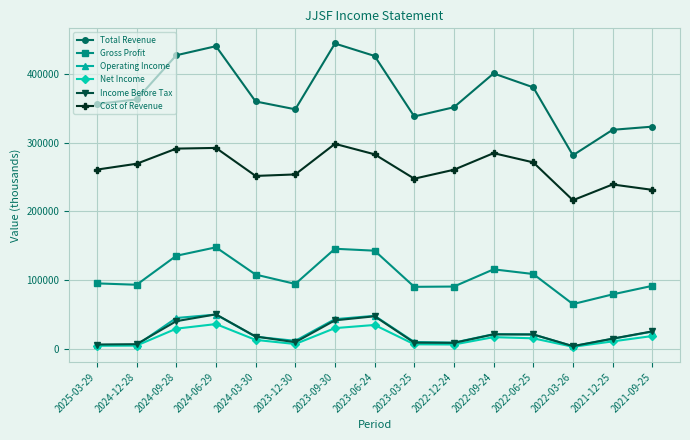

The value of Total Revenue at 2022-09-24 is 400400. True or false?

True